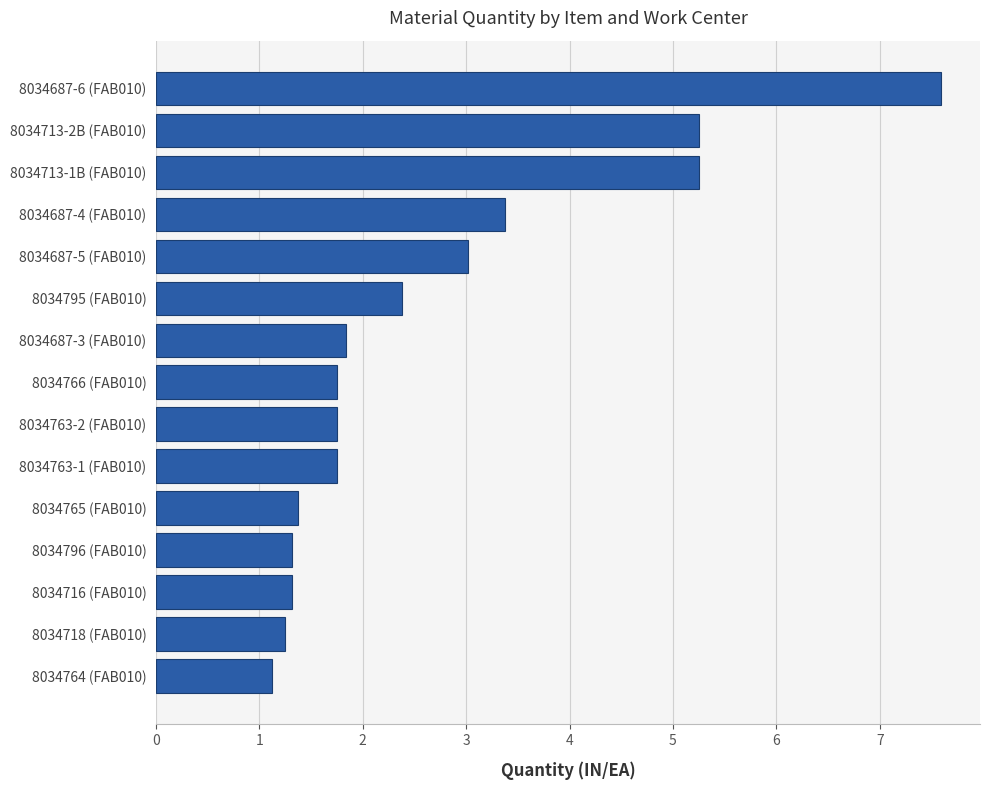

Is it true that the value at 8034716 (FAB010) is 1.3?

True